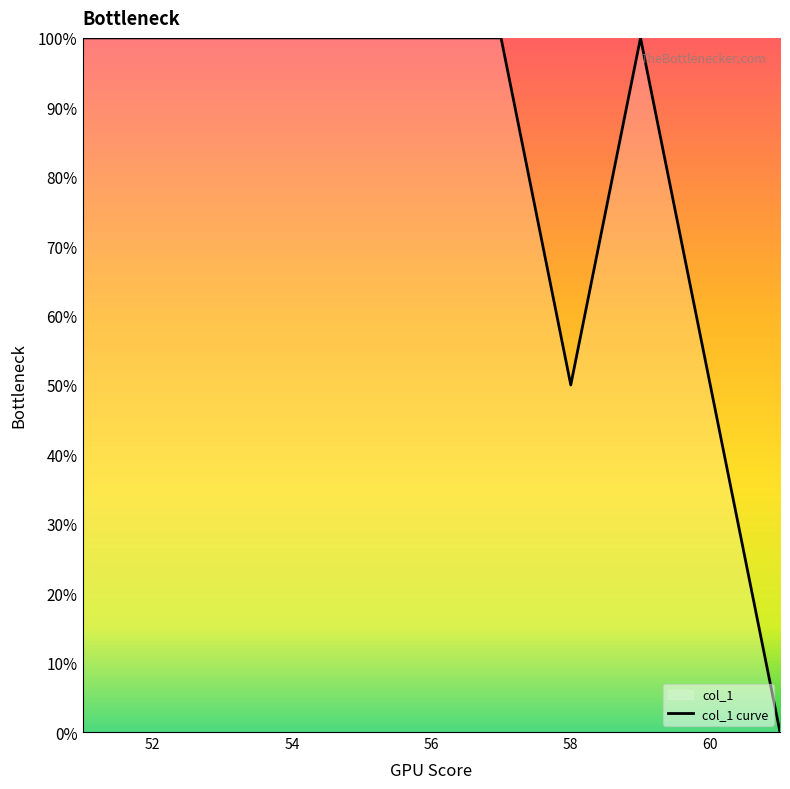

What is the sum of all values?

900